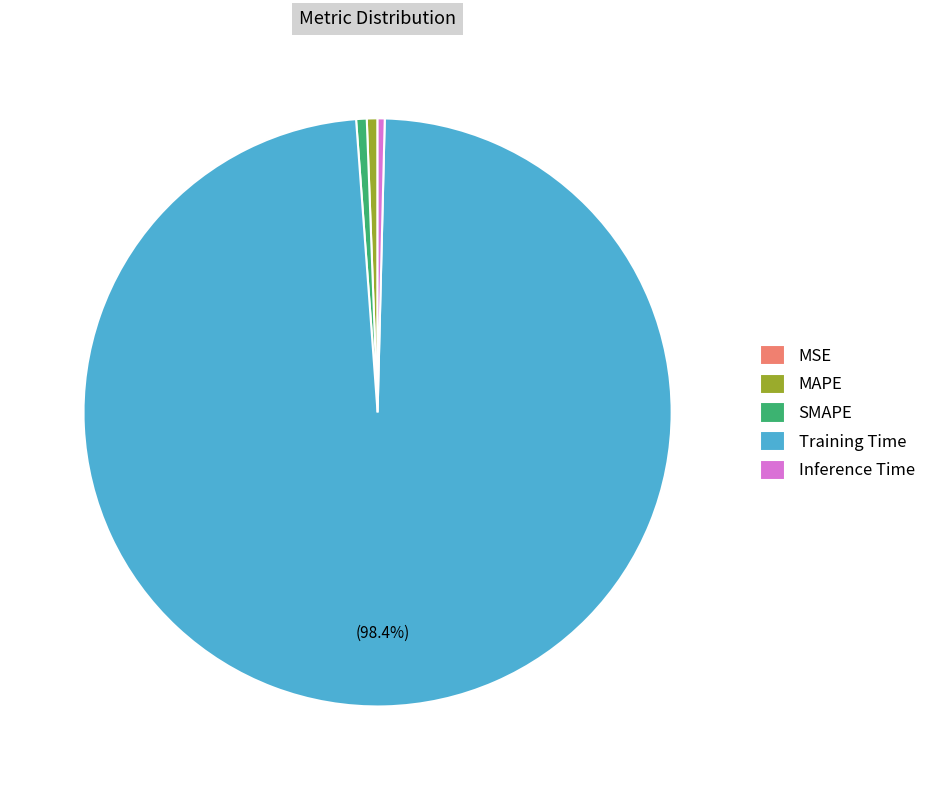

Does Training Time account for over 50% of the chart?

Yes